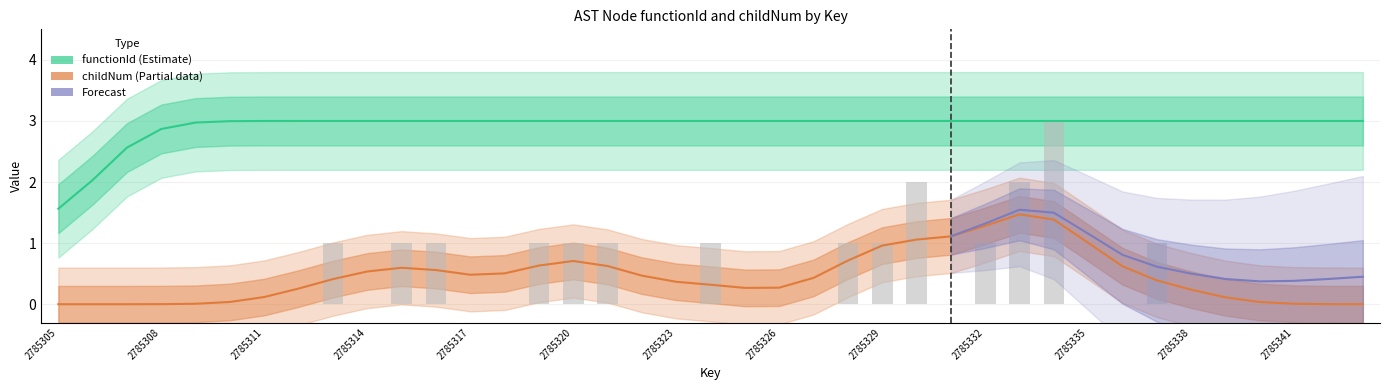

Is it true that the value at 2785317 is 2?

False